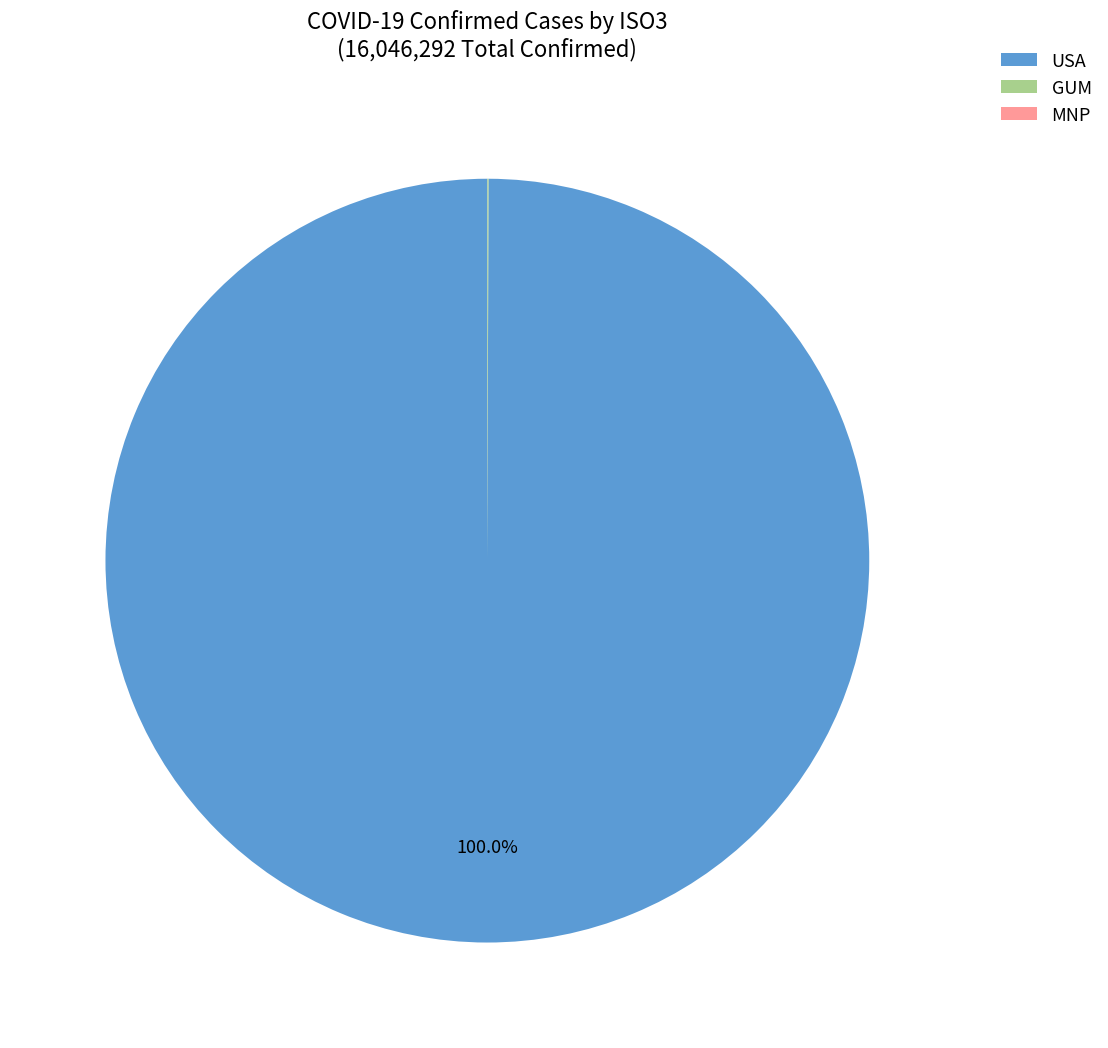

Is USA the majority of the pie?

Yes